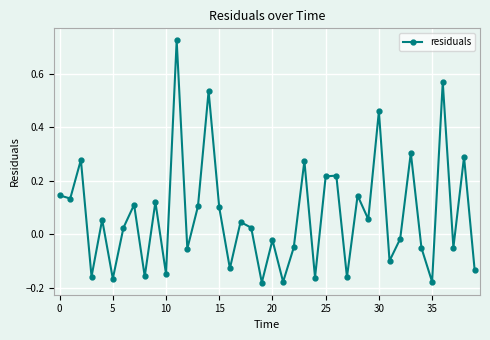

What is the difference between the maximum and minimum values?

0.9